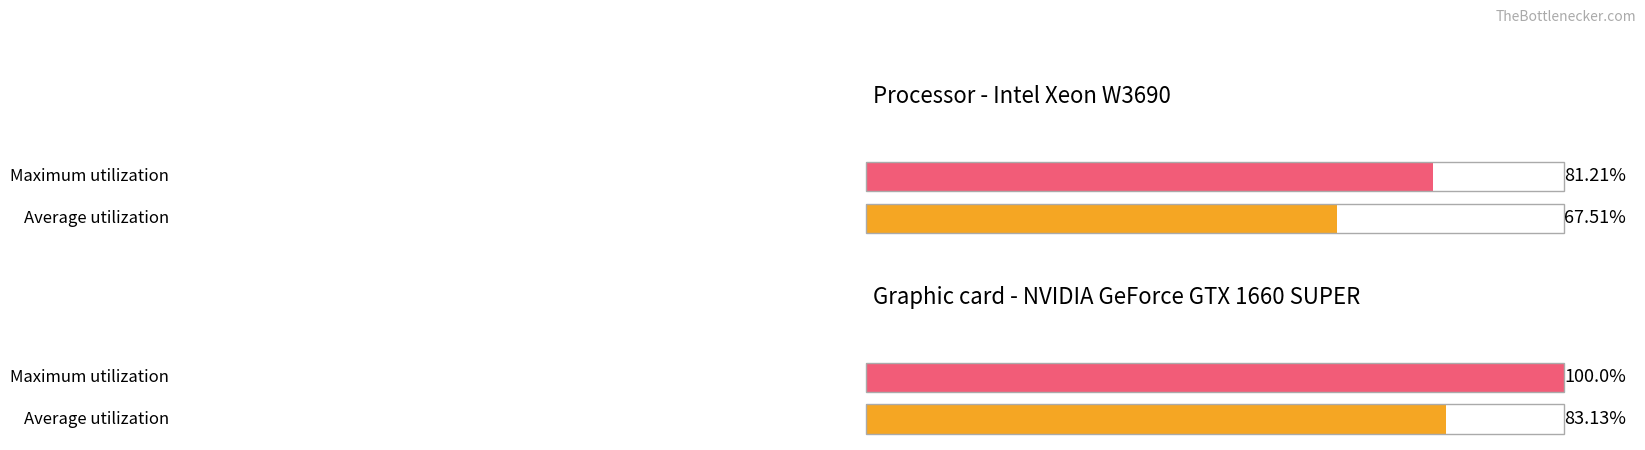

How many distinct data groups are displayed?

2